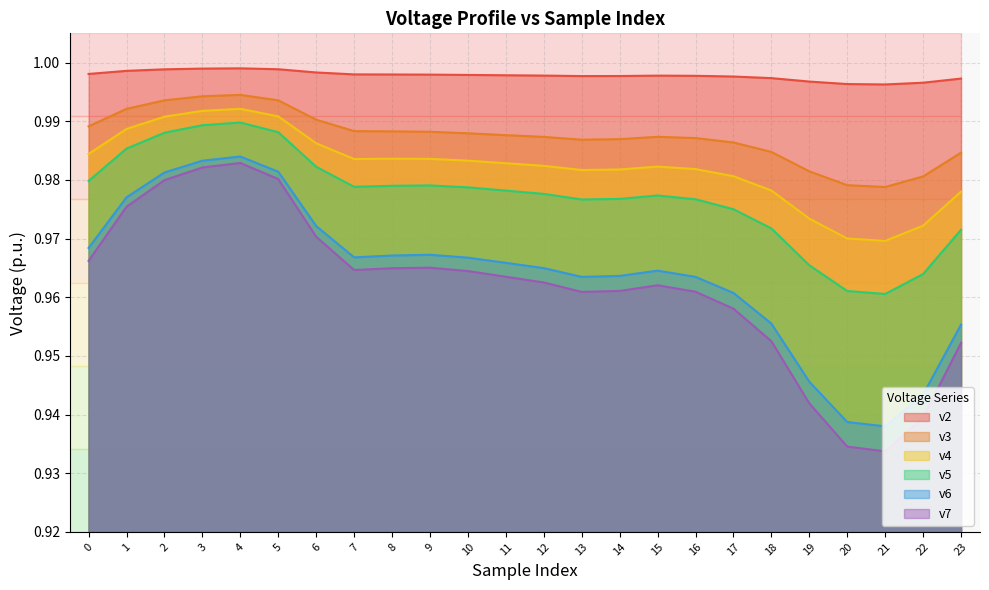

What is the sum of all v6 values?

23.1